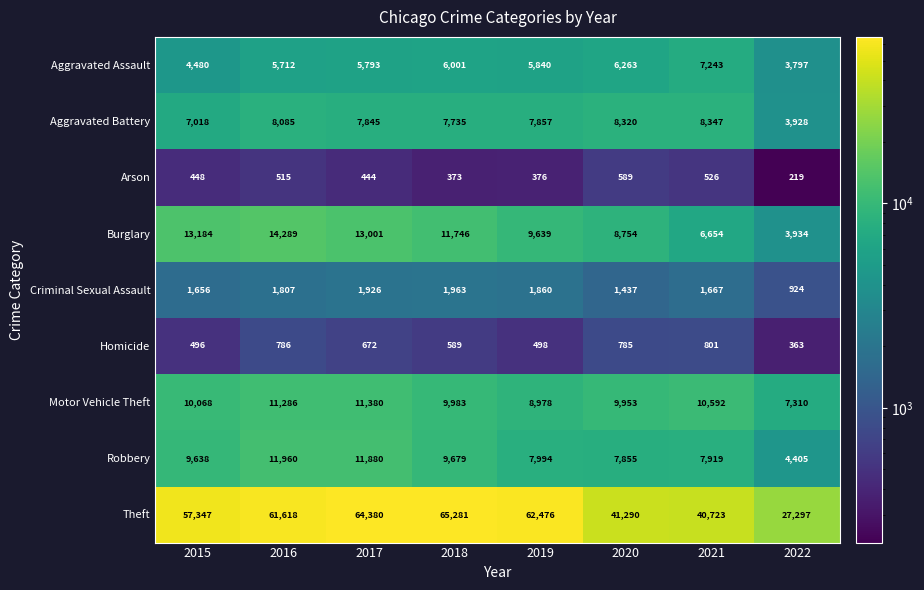

How many data points does each series have?

8